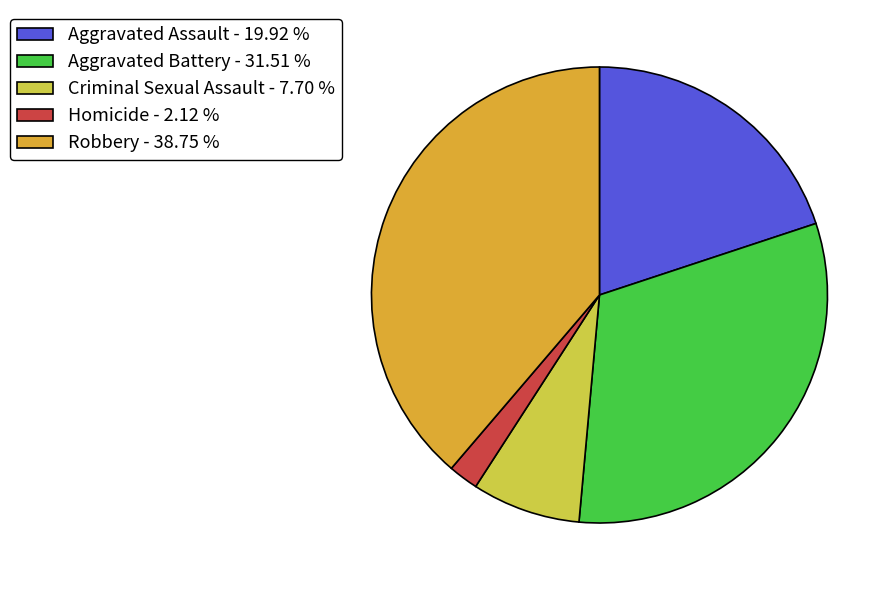

Which has a higher value, Criminal Sexual Assault or Robbery?

Robbery